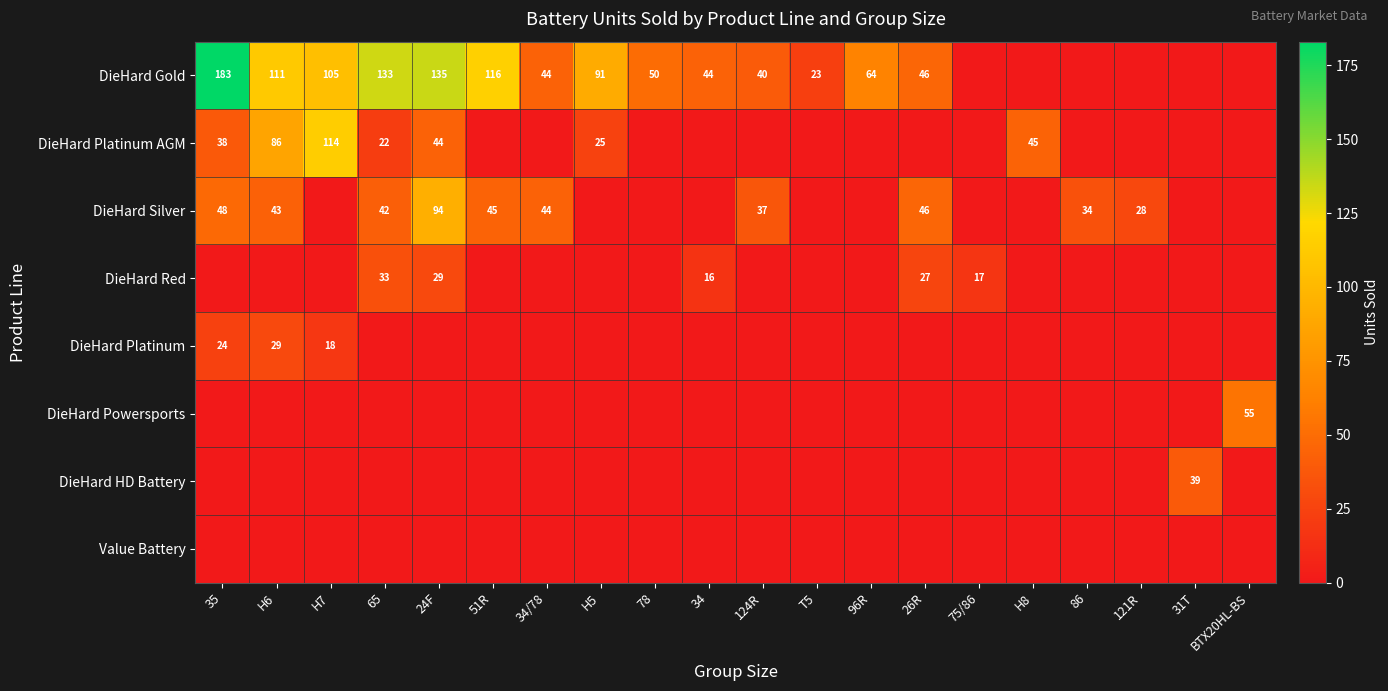

The DieHard Gold series shows 20 at 78. True or false?

False